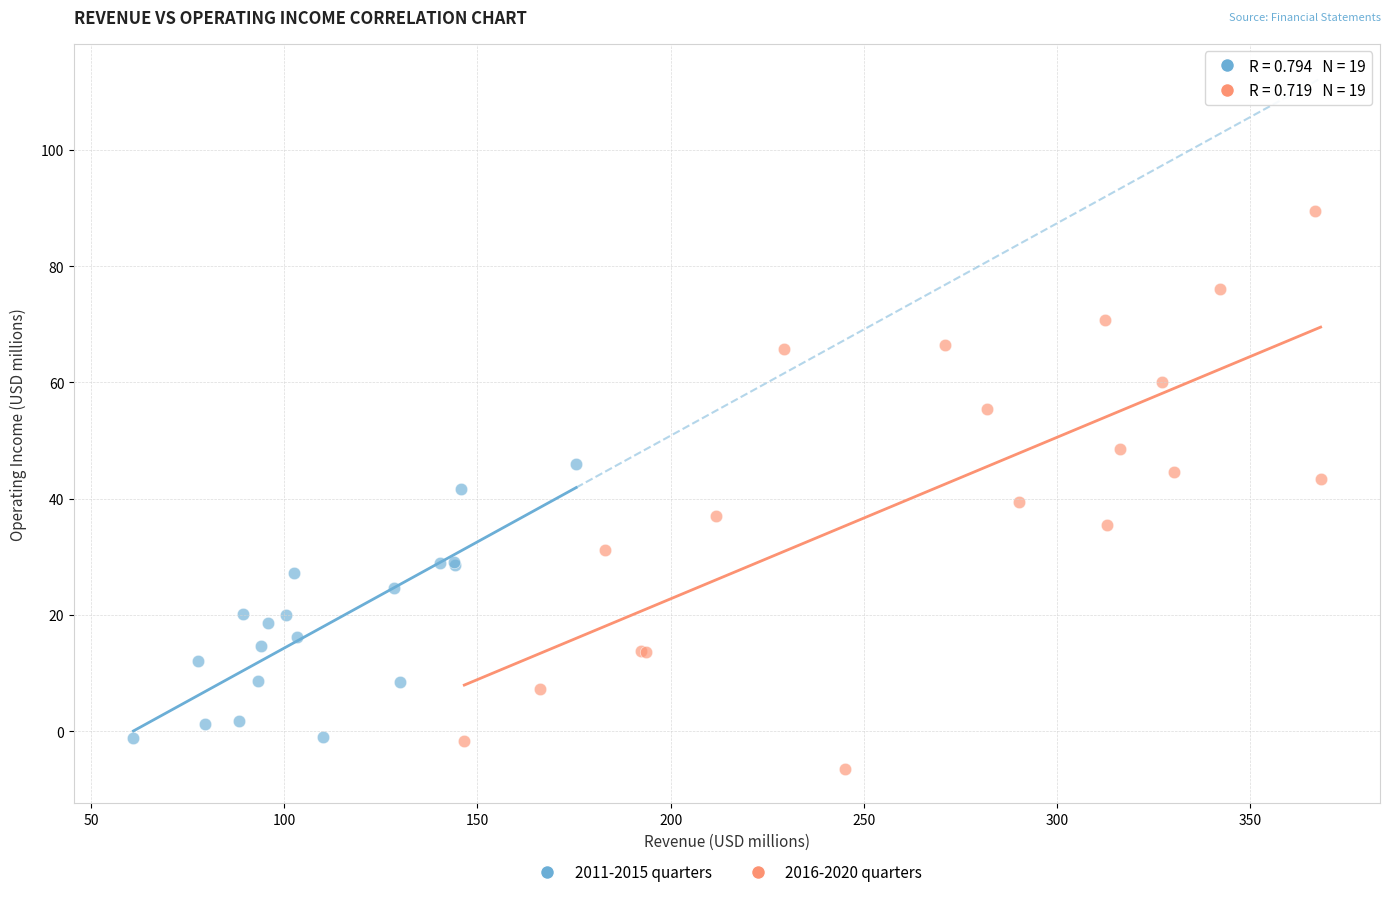

Which series contains the lowest Y value?

2016-2020 quarters